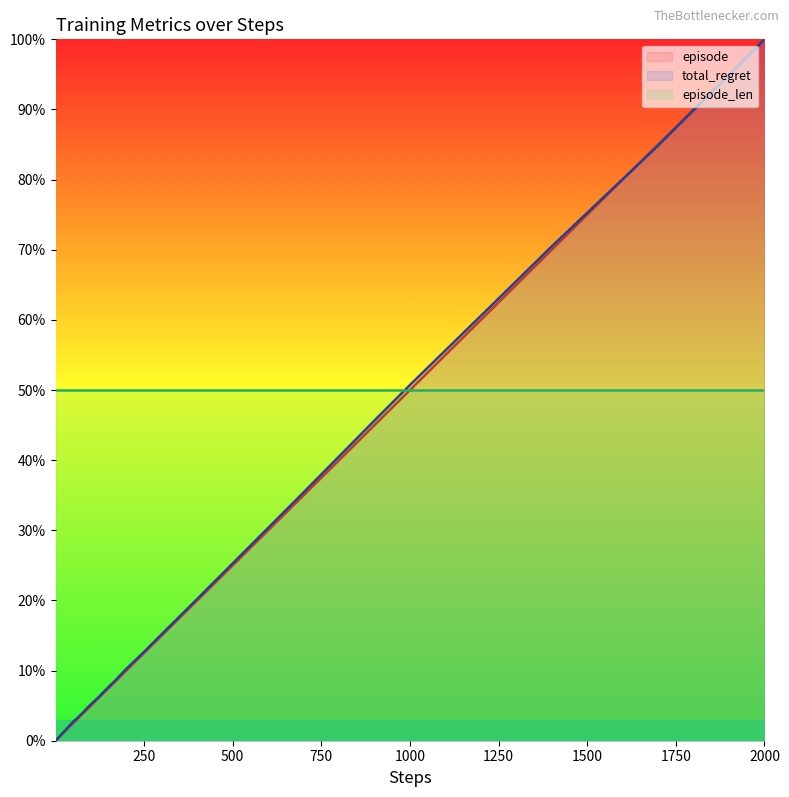

After their last crossing, which series has the higher values: total_regret or episode?

episode